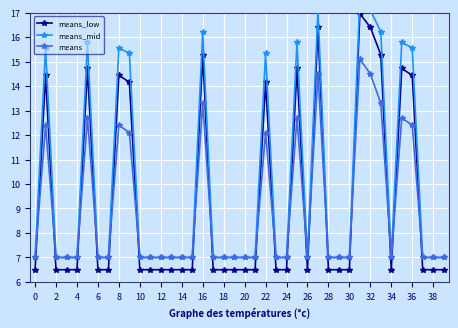

True or false: means_mid and means_low cross at least once.

False